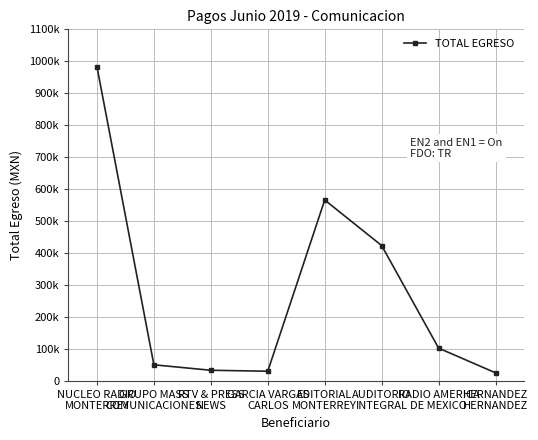

Where does the data first go above 102312?

NUCLEO RADIO
MONTERREY